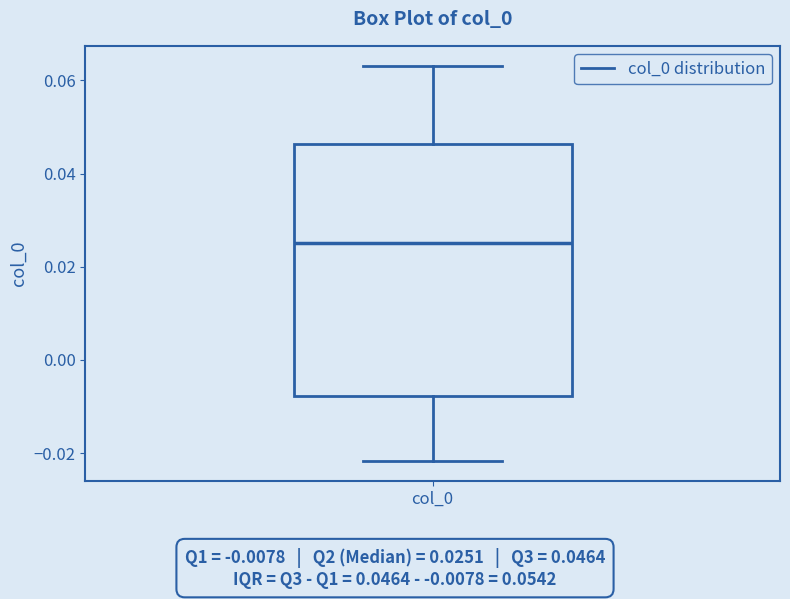

Transcribe this box plot: give where the median line is, the range the box spans, and where the two whiskers end, as read against the y-axis. The values are not printed on the chart, so give them approximately, as read against the axis.

median 0.026, box -0.008 to 0.046, whiskers -0.022 to 0.064